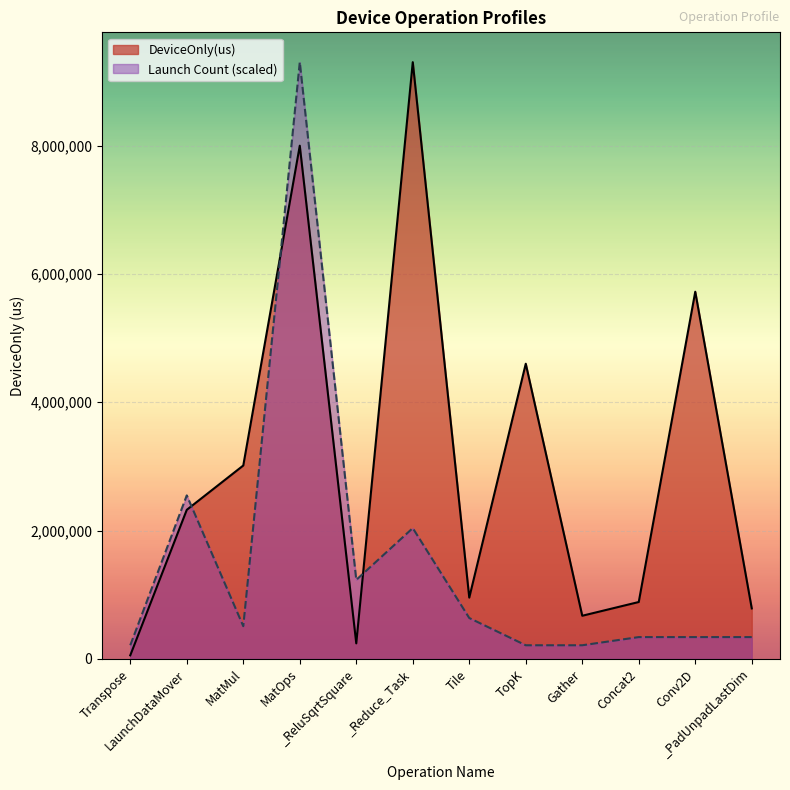

Which series ends up on top after the final intersection of Launch Count and DeviceOnly(us)?

DeviceOnly(us)